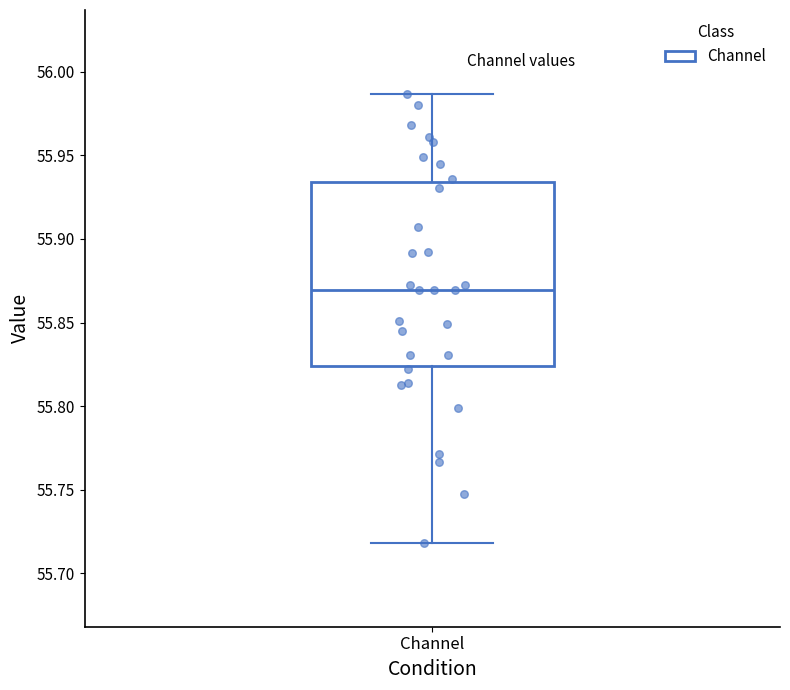

Read this box plot against the y-axis: the position of the median line, the range covered by the box, and the ends of both whiskers. The values are not printed on the chart, so give them approximately, as read against the axis.

median 55.870, box 55.825 to 55.935, whiskers 55.720 to 55.985